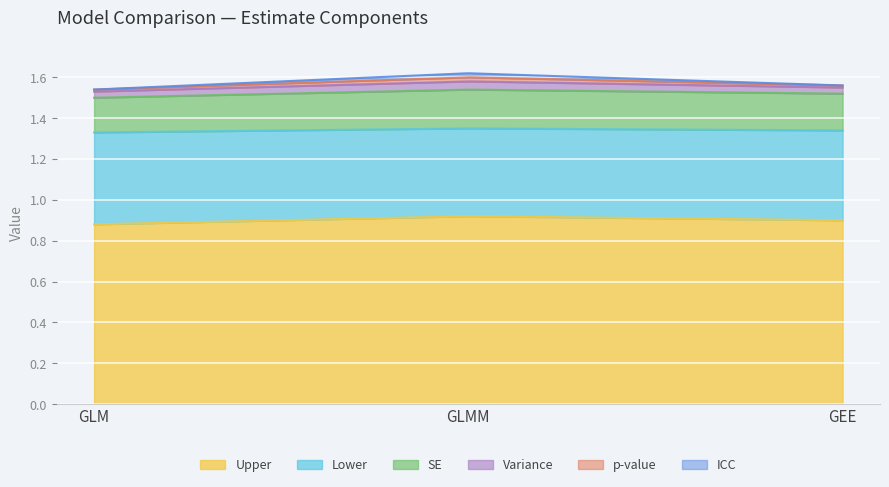

At how many categories does at least one series exceed 0?

3